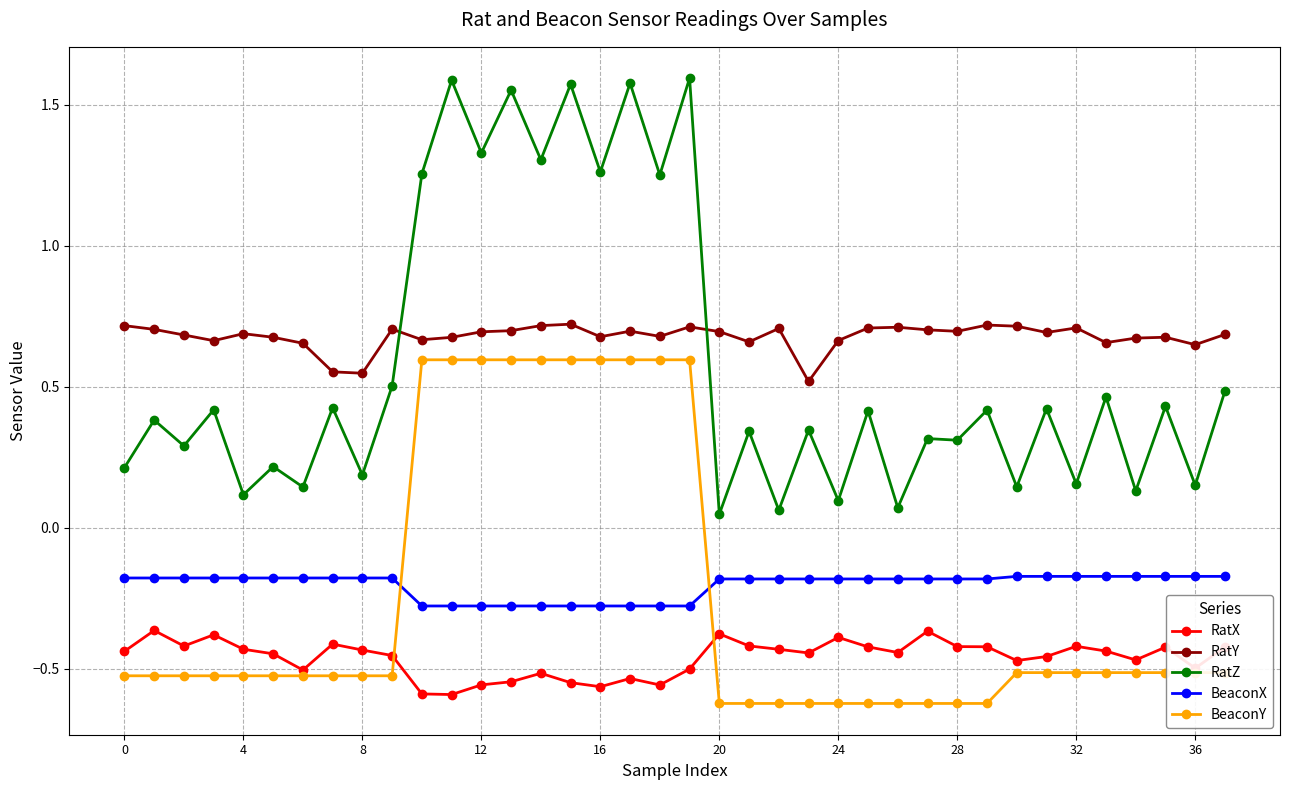

What are all the series names shown in the legend?

RatX, RatY, RatZ, BeaconX, BeaconY